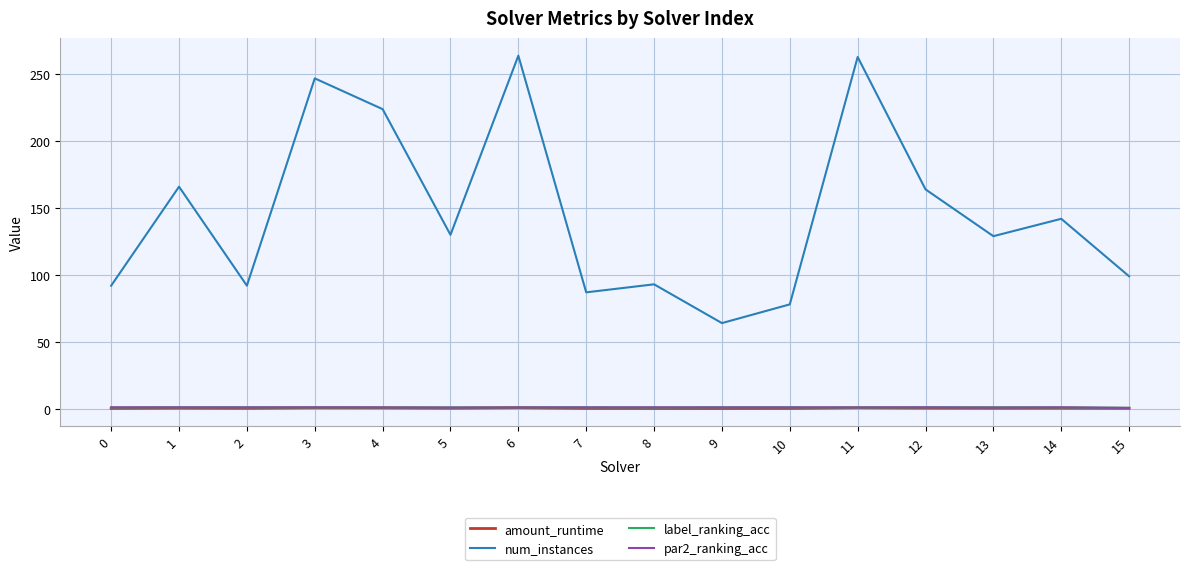

True or false: num_instances and label_ranking_acc cross at least once.

False